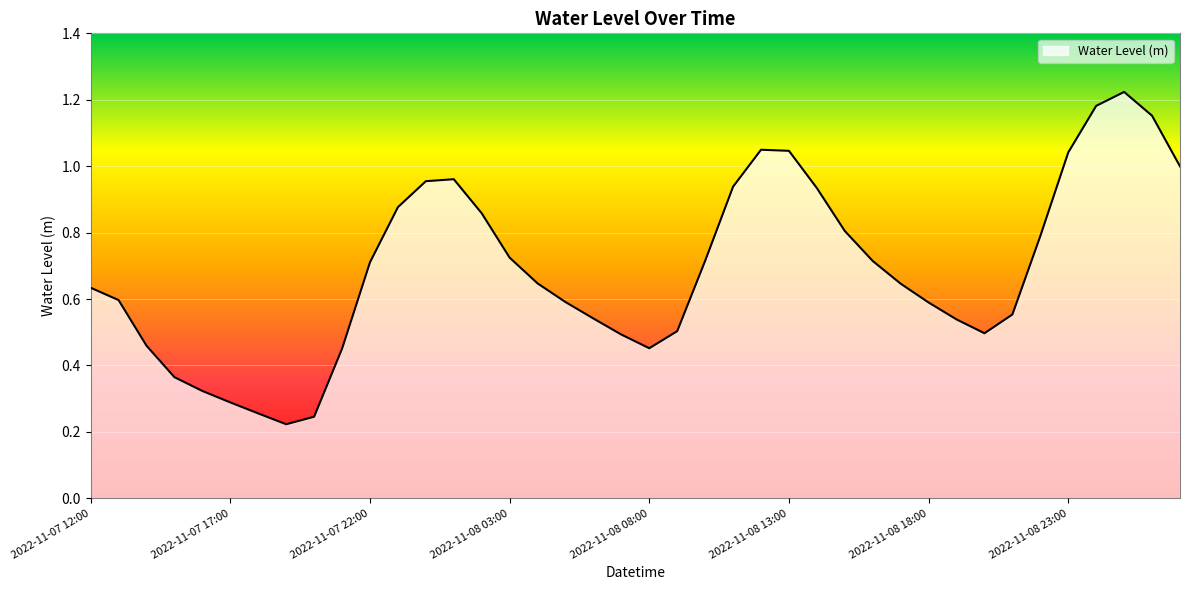

What is the difference between the second highest and minimum values?

1.0